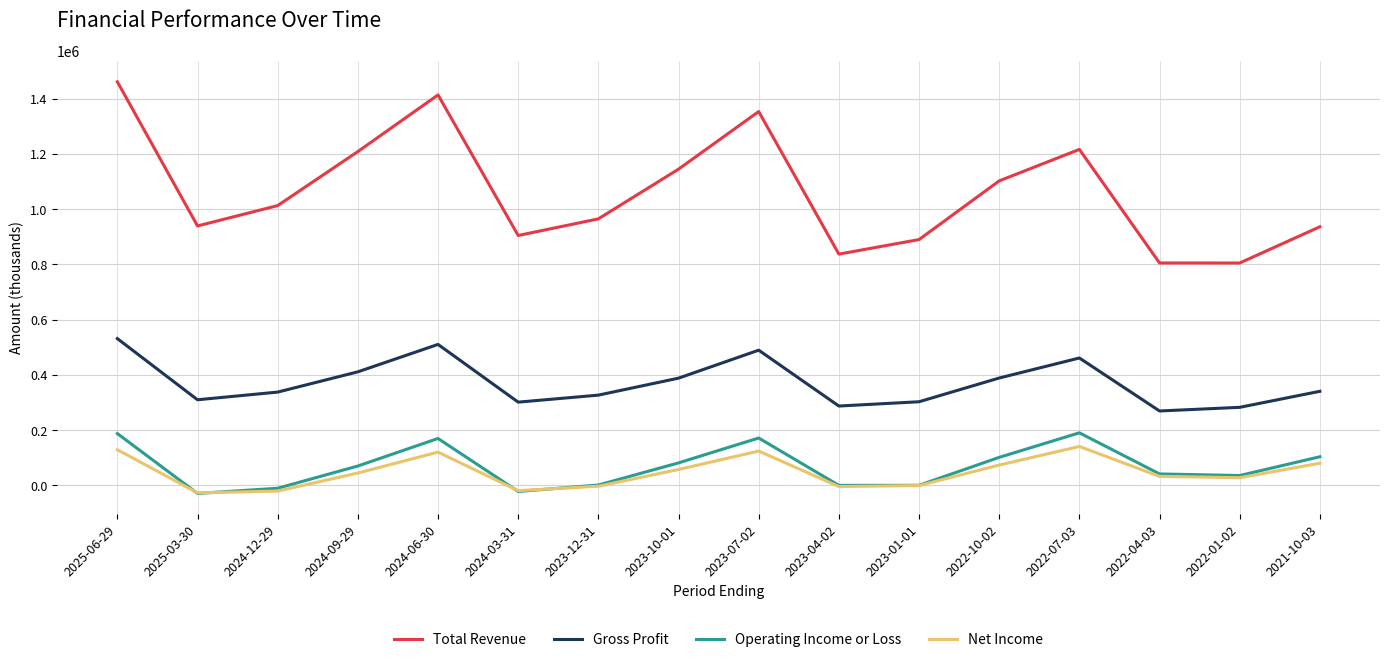

At which category does Gross Profit reach its first local peak?

2024-06-30